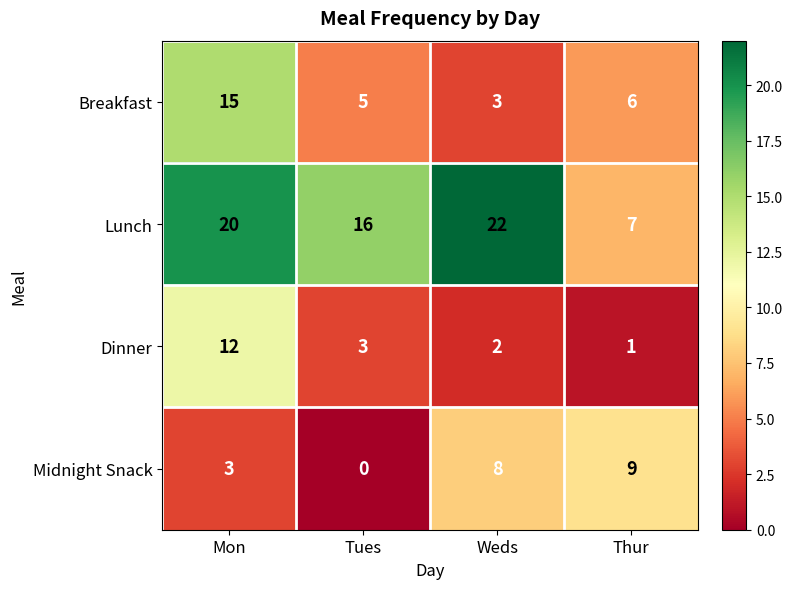

Between Mon and Tues, which series saw the biggest shift?

Breakfast